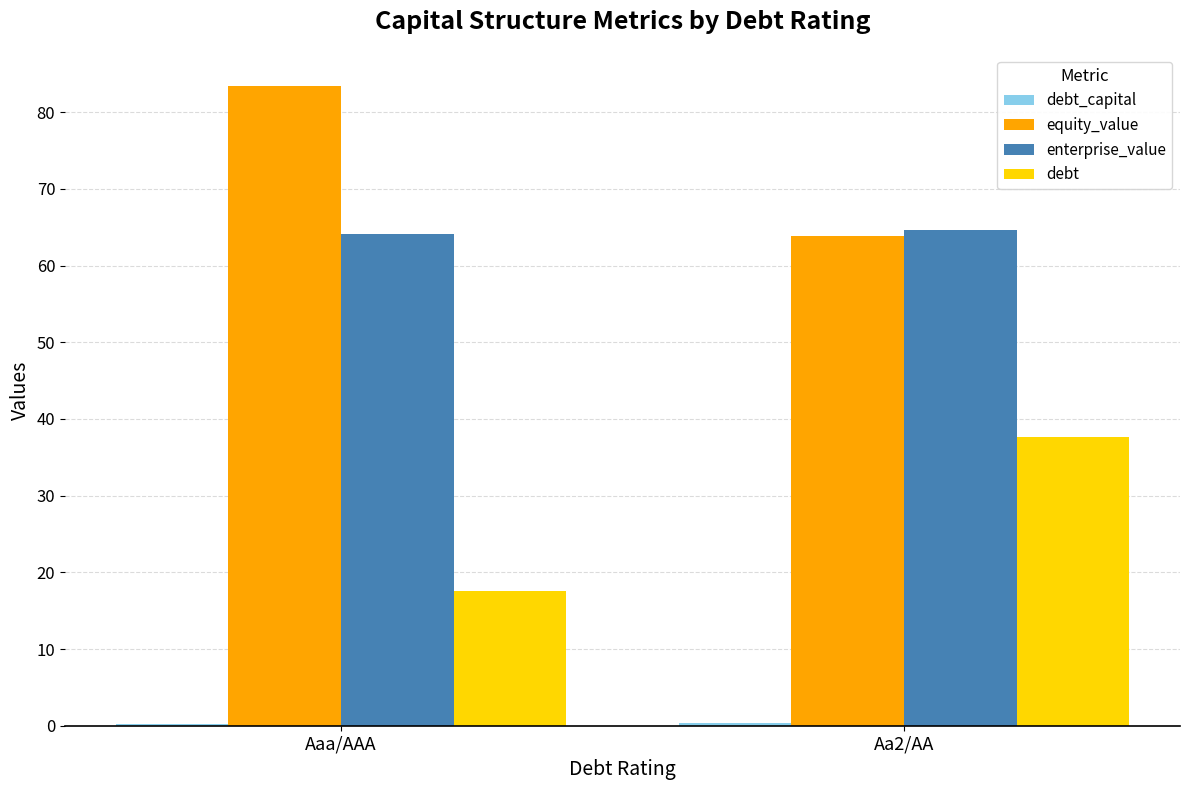

The equity_value series shows 63.9 at Aa2/AA. True or false?

True